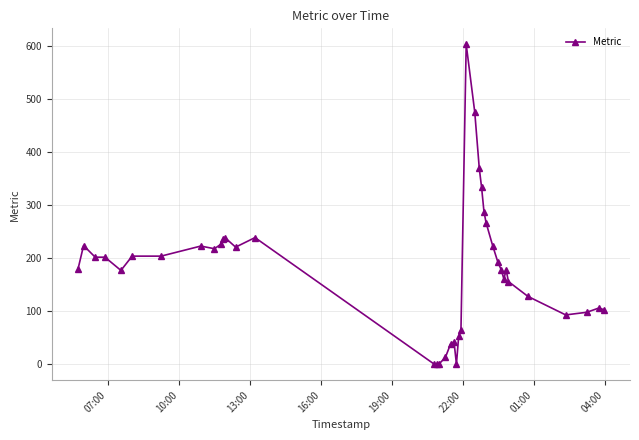

How many lines are shown in the chart?

1